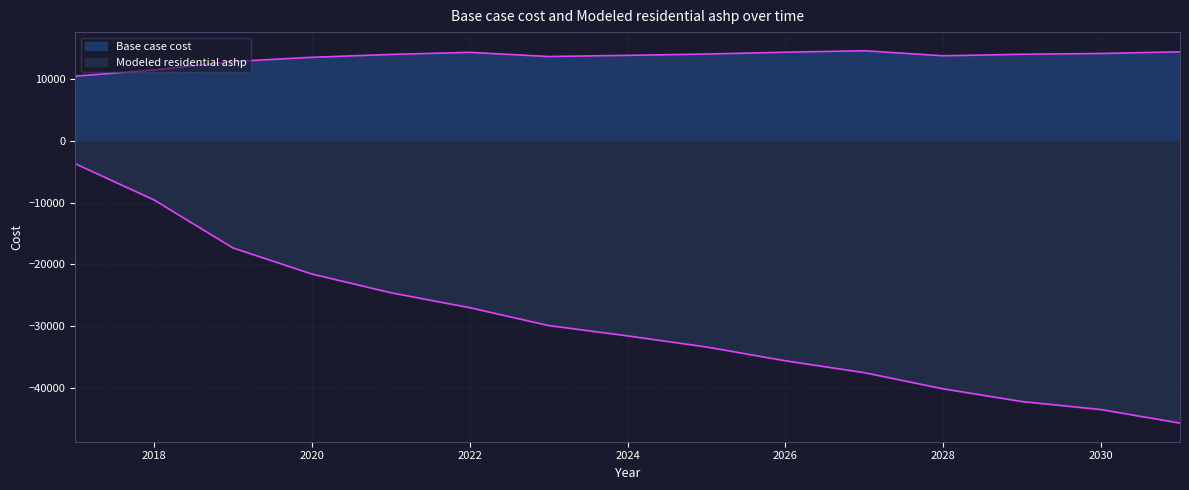

At how many categories does at least one series exceed -31625?

15